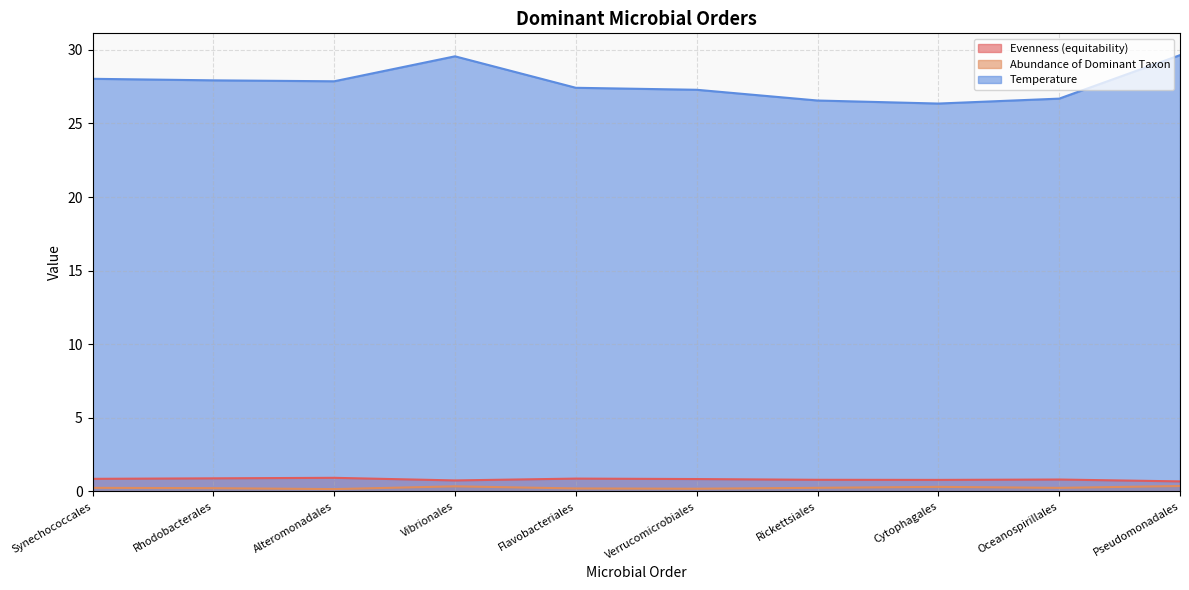

What is the total value across all series at Cytophagales?

27.4